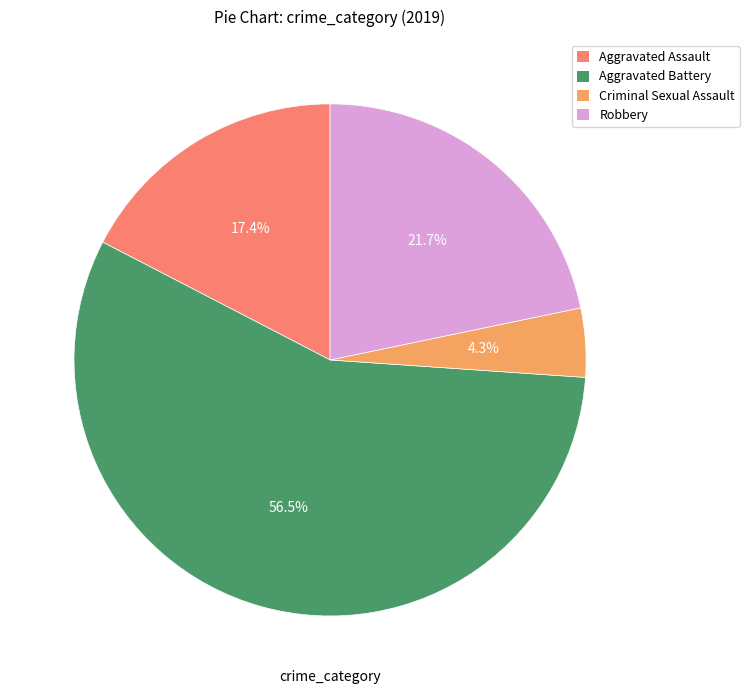

Does any single category account for the majority?

Yes